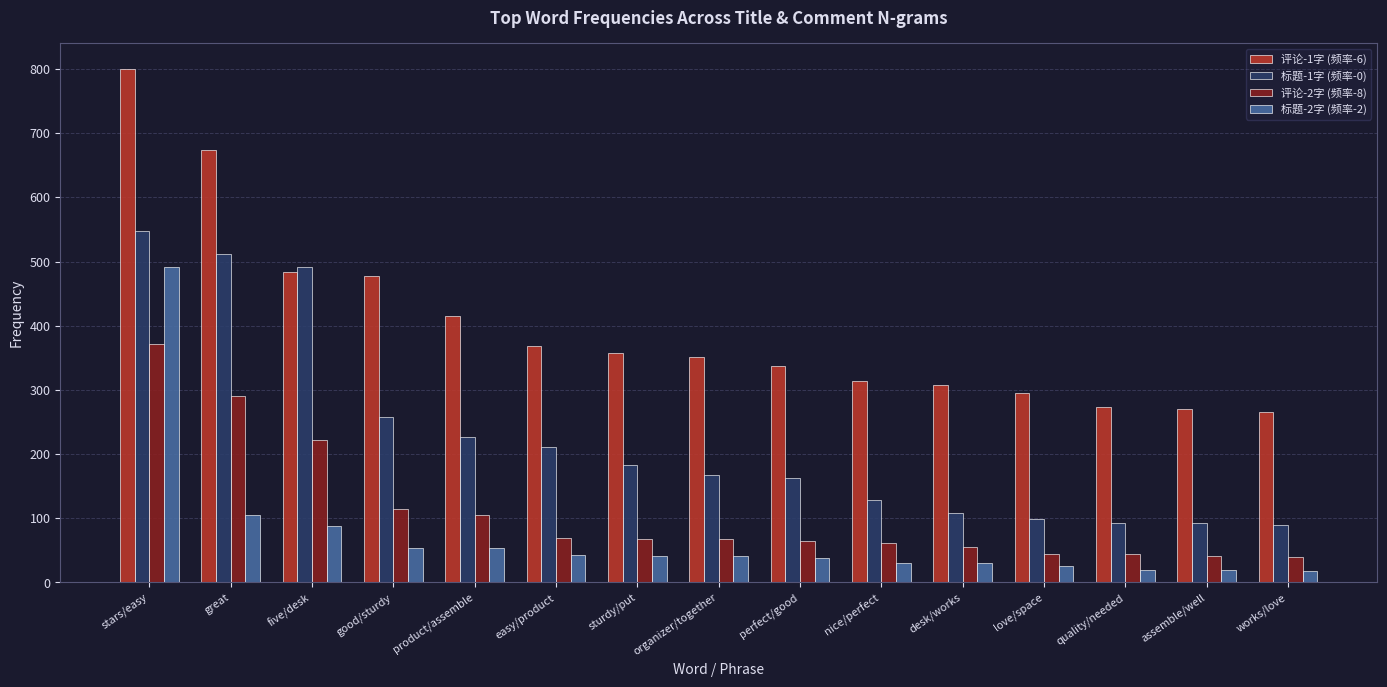

Rank the series by their maximum value, from lowest to highest.

评论-2字 (频率-8), 标题-2字 (频率-2), 标题-1字 (频率-0), 评论-1字 (频率-6)